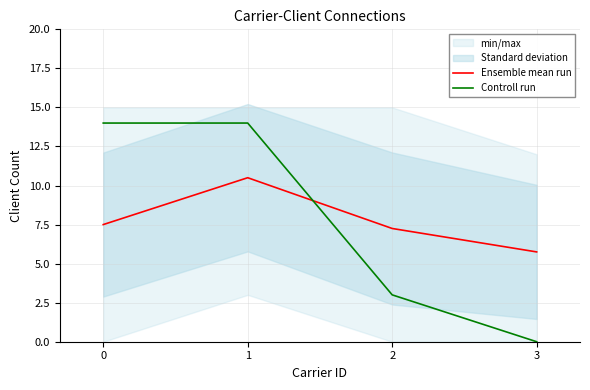

What is the sum of all Controll run values?

31.0